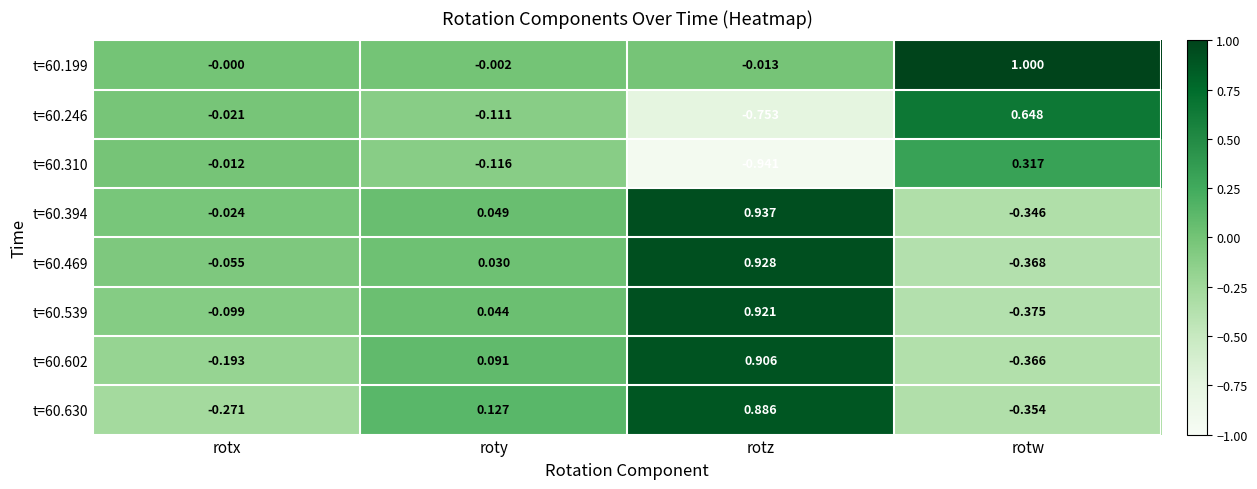

Which category has the lowest value in the t=60.630 series?

rotw